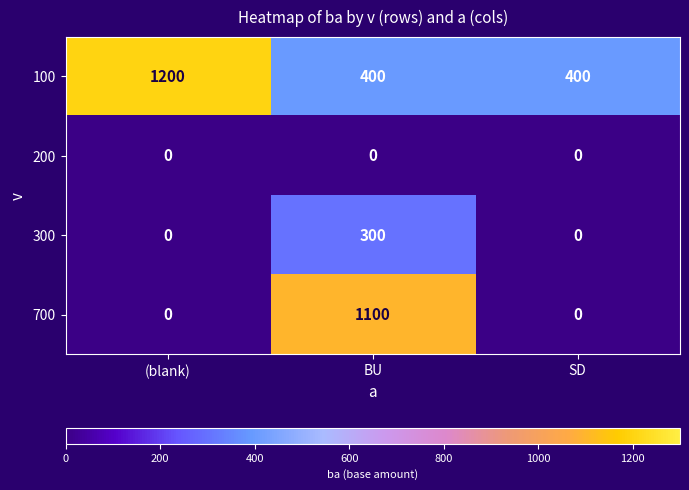

What is the greatest value displayed?

1200